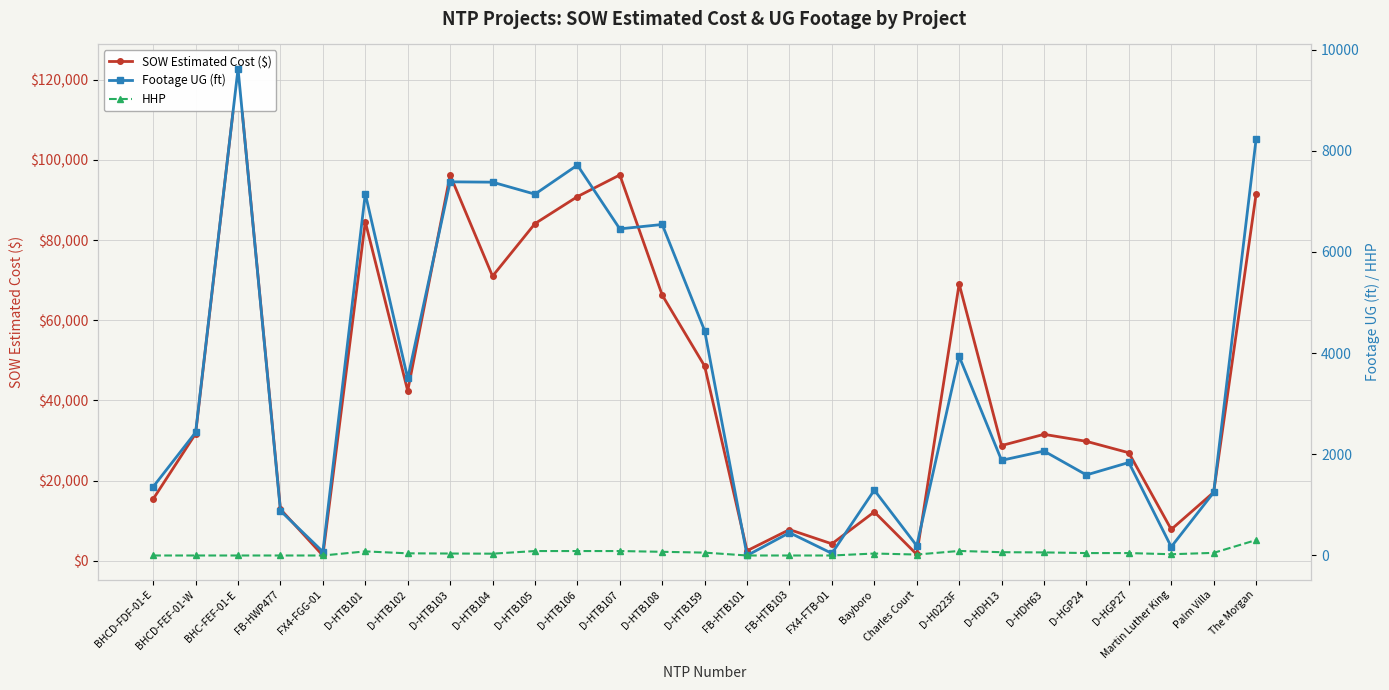

True or false: Footage UG (ft) and HHP cross at least once.

False